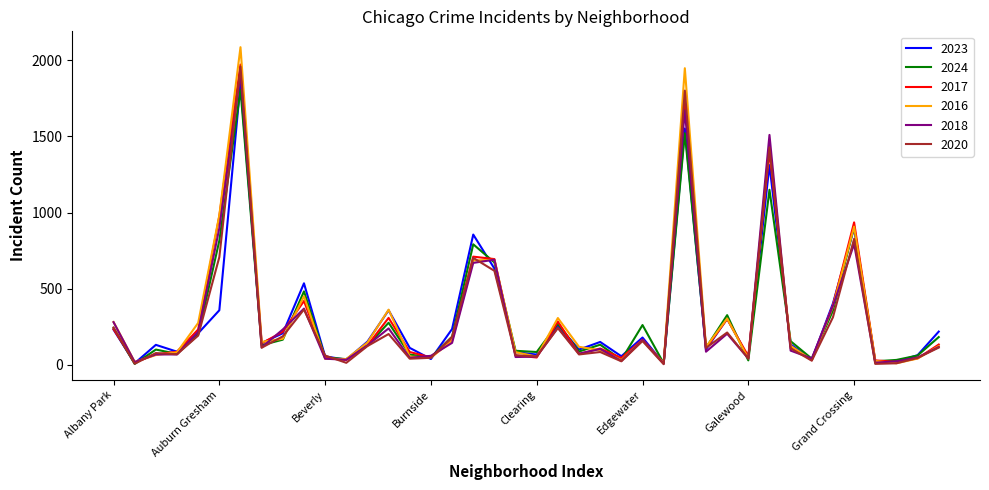

Which series has the widest spread of values?

2016